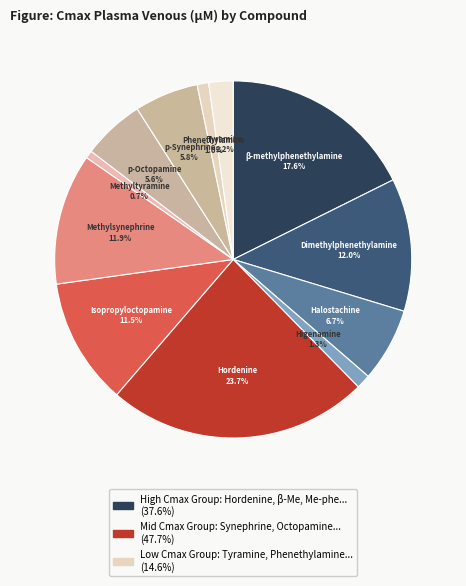

How many slices are in this pie chart?

12